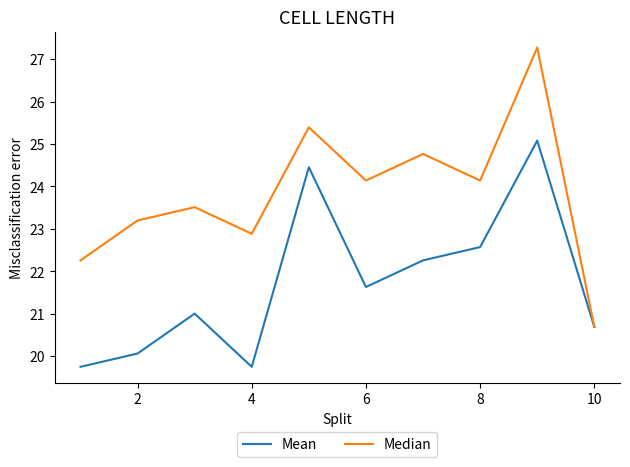

Reading left to right, transcribe all the data shown in this chart.

Mean: 19.7	20.1	21.0	19.7	24.5	21.6	22.3	22.6	25.1	20.7
Median: 22.3	23.2	23.5	22.9	25.4	24.1	24.8	24.1	27.3	20.7